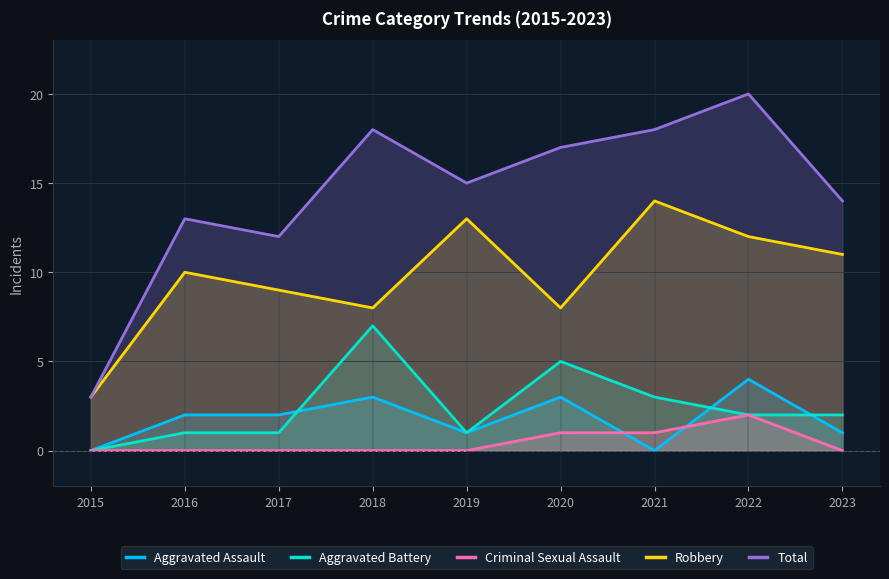

Between 2022 and 2023, which is larger?

2022